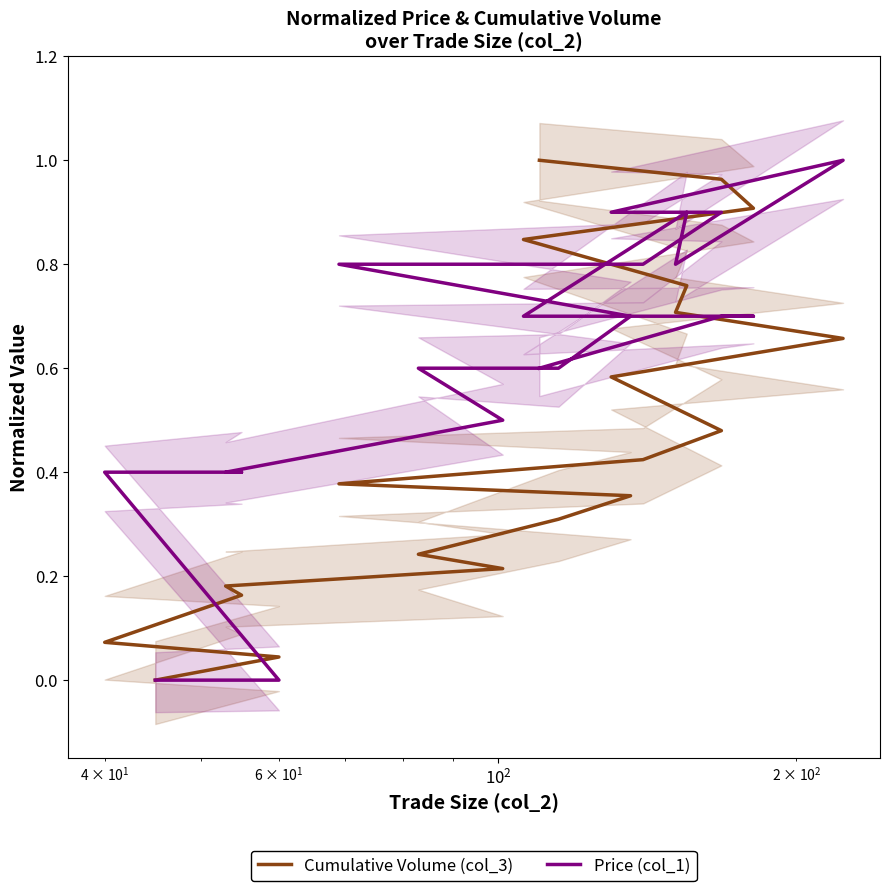

What is the value of the Price (col_1) point at the 7th from the left?

0.6